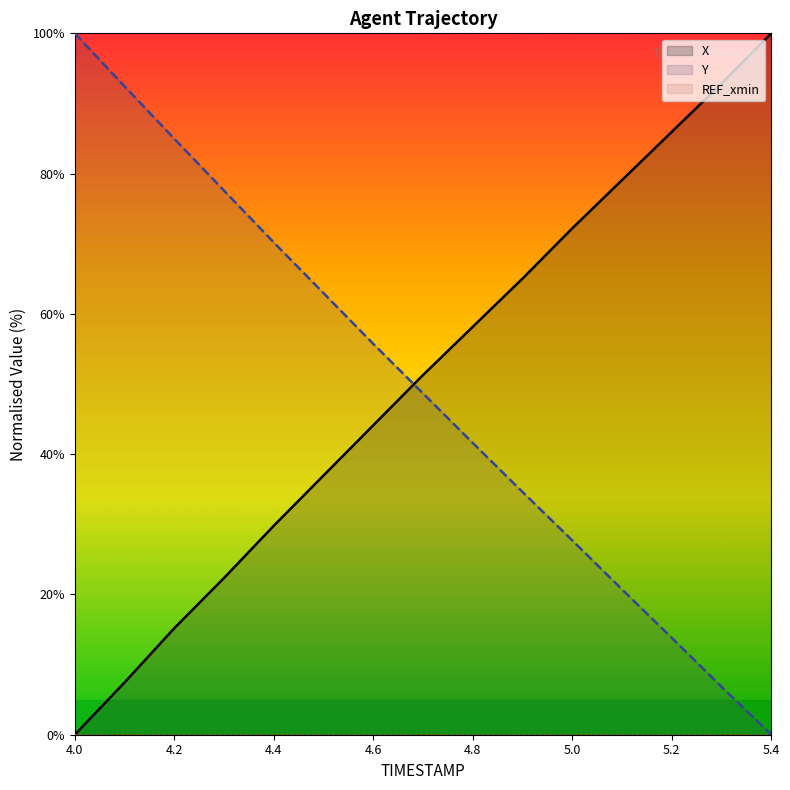

What is the spread (max minus min) of values at 5.1?

58.4